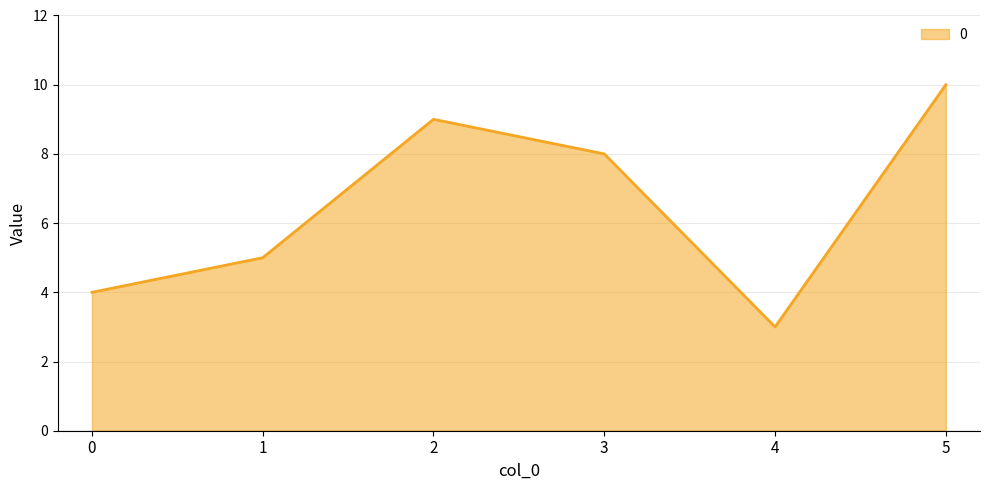

True or false: the data shows 10 at 5.

True